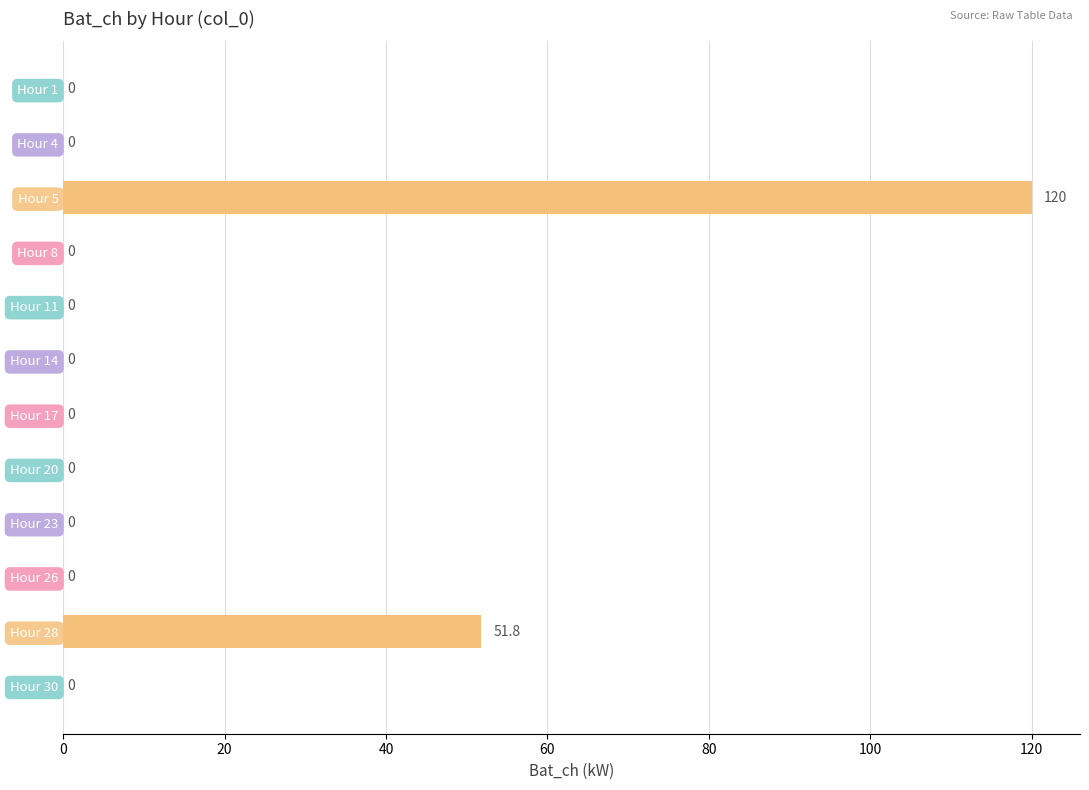

Which has a higher value, Hour 17 or Hour 28?

Hour 28